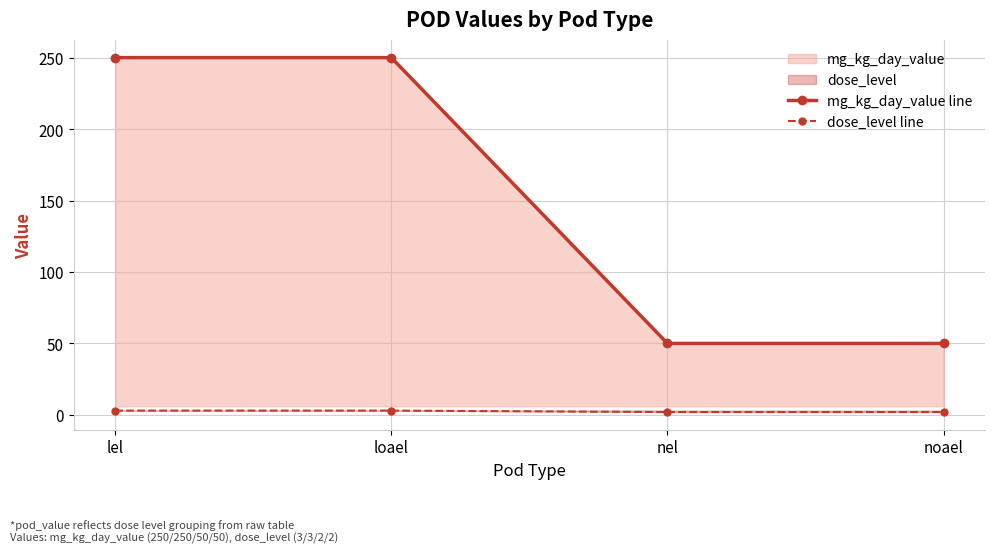

How many lines are shown in the chart?

2